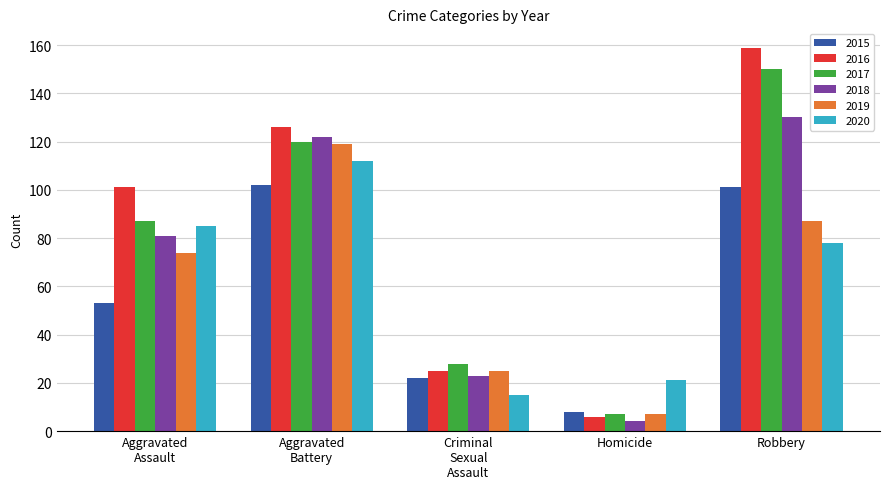

What is the maximum value for 2015?

102